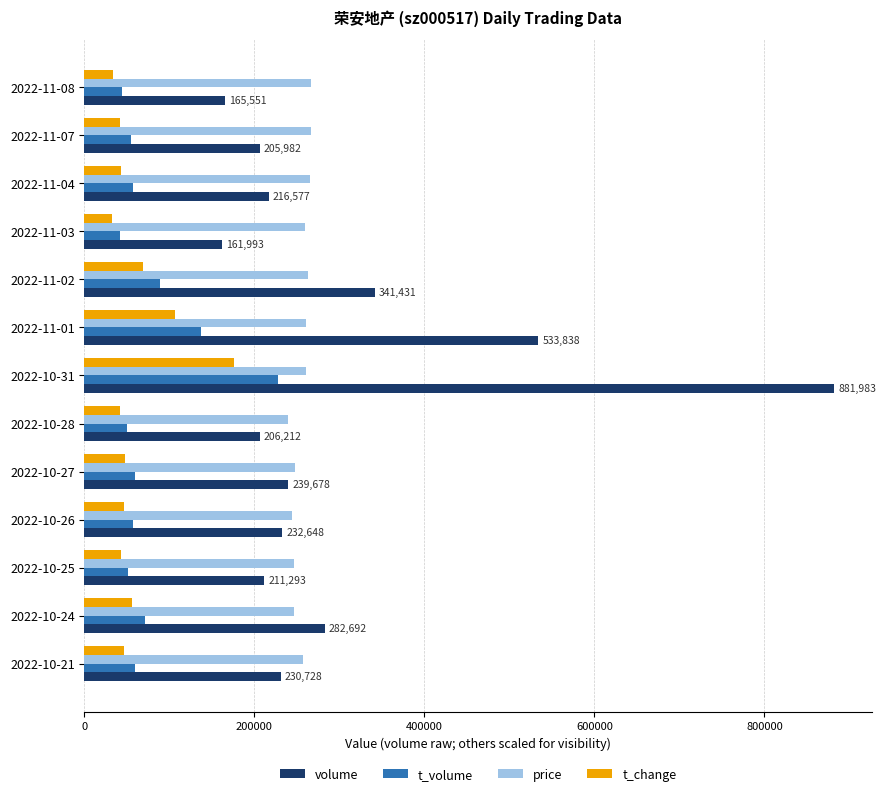

What is the spread (max minus min) of values at 2022-11-01?

426838.0